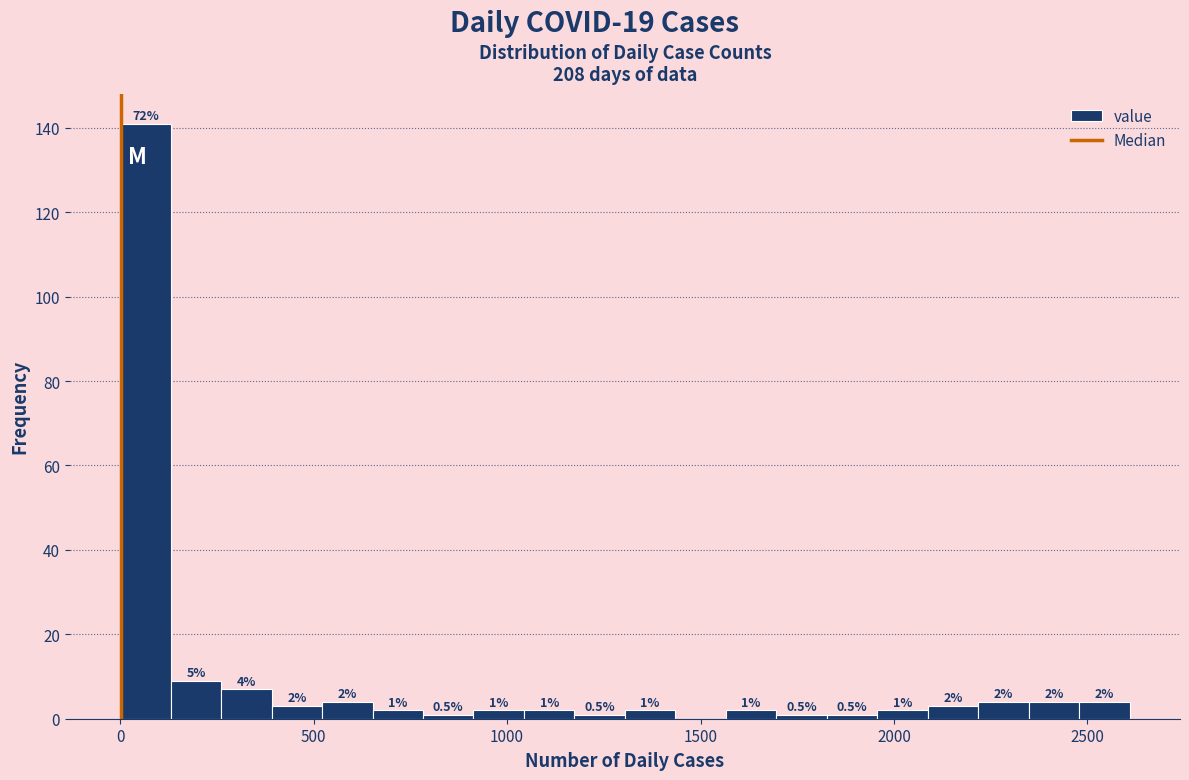

Read against the x-axis, roughly where is the centre of the tallest bar?

50